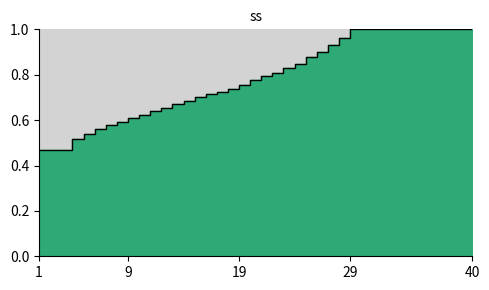

What is the average value?

0.8